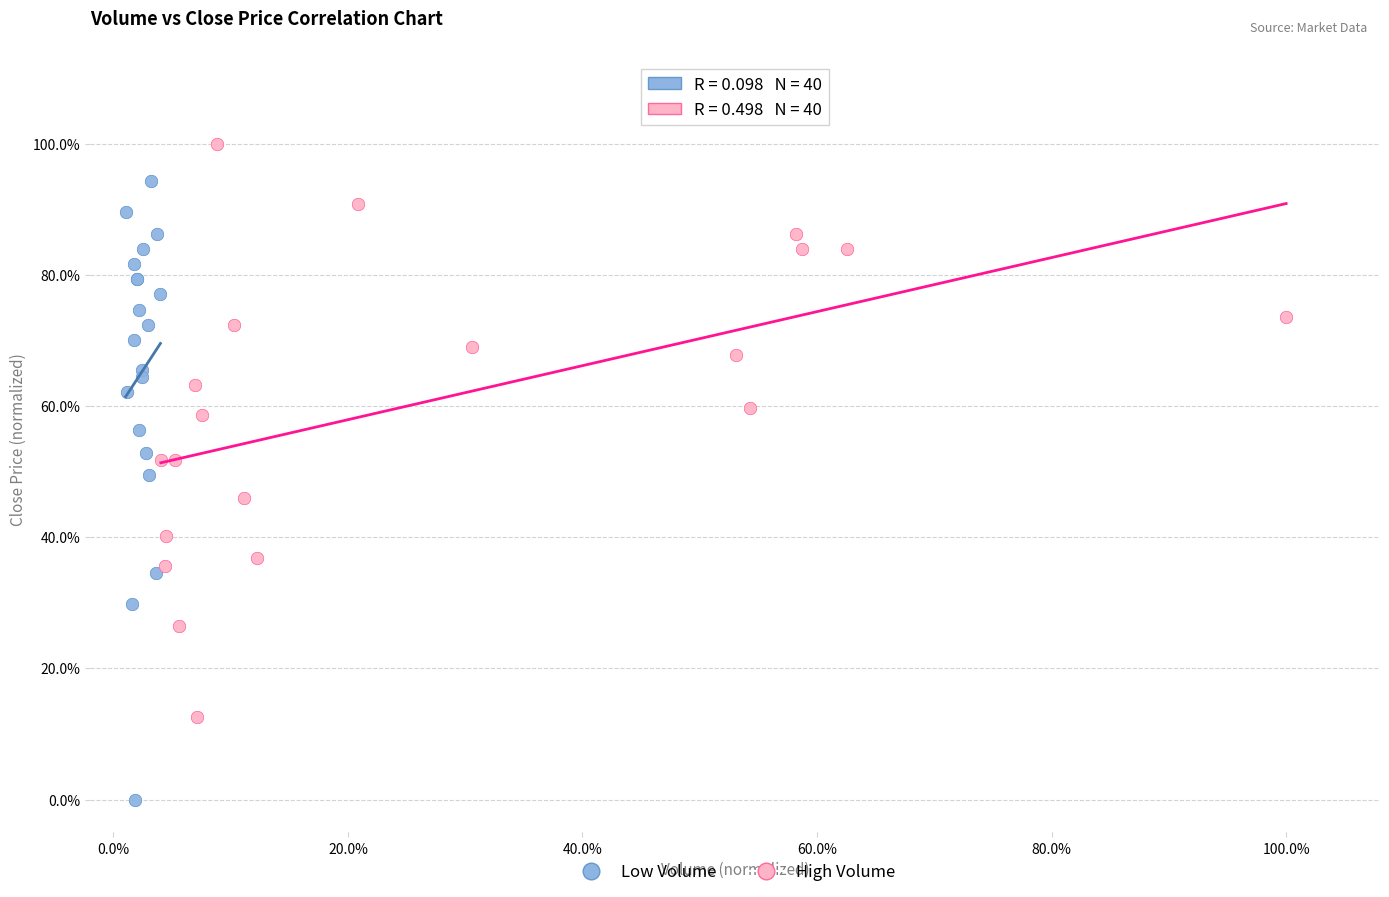

What are all the series names shown in the legend?

Low Volume, High Volume